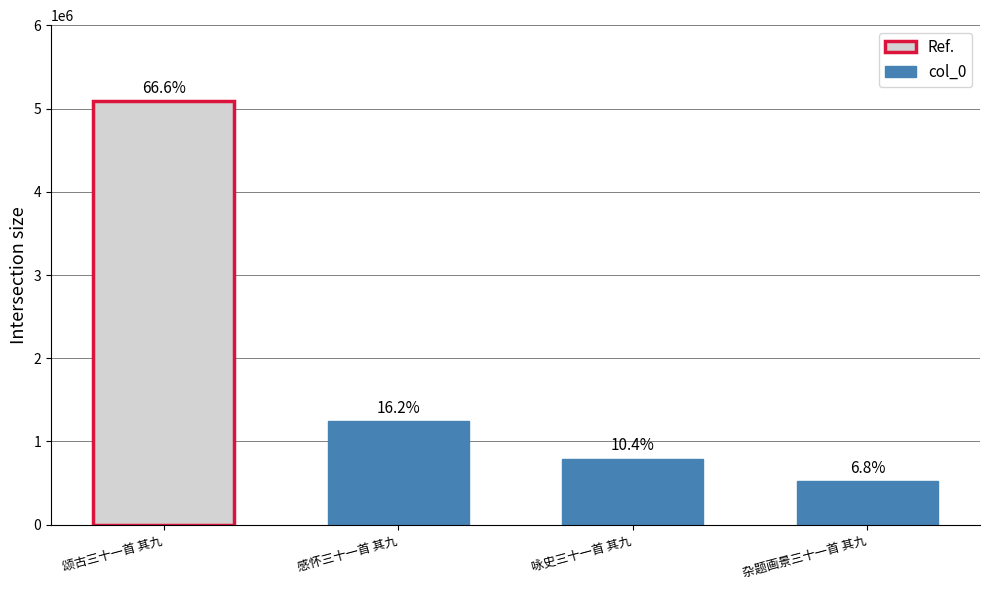

What is the change in value from 颂古三十一首 其九 to 感怀三十一首 其九?

-3845217